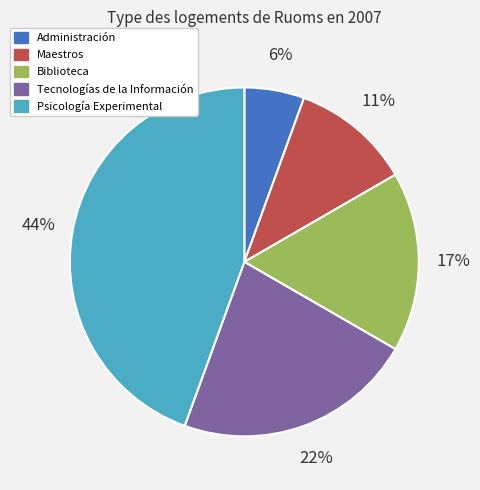

Is it true that Tecnologías de la Información is 22% of the pie?

True